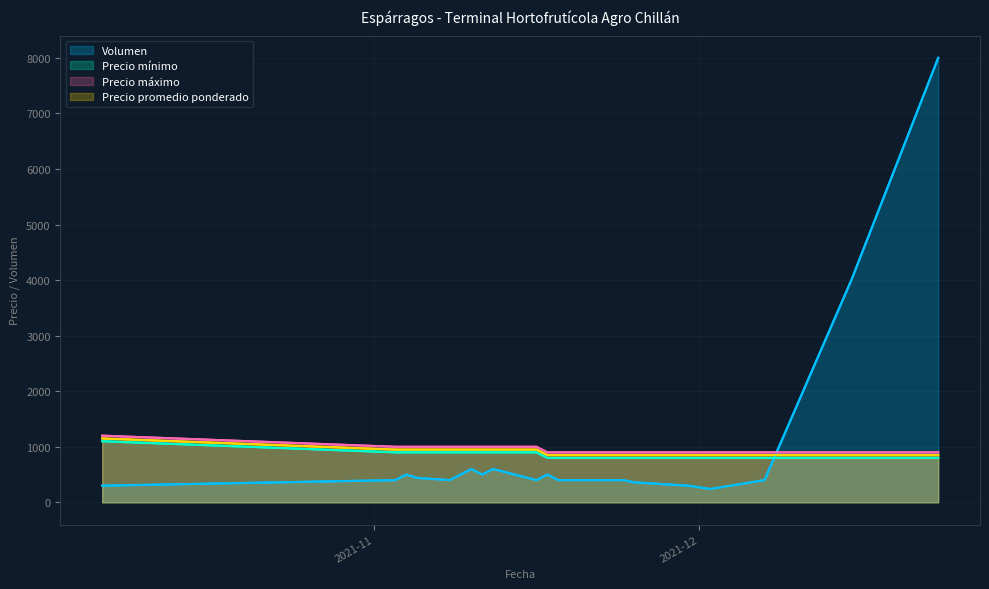

True or false: Precio mínimo has more than 0 interior local peaks.

False